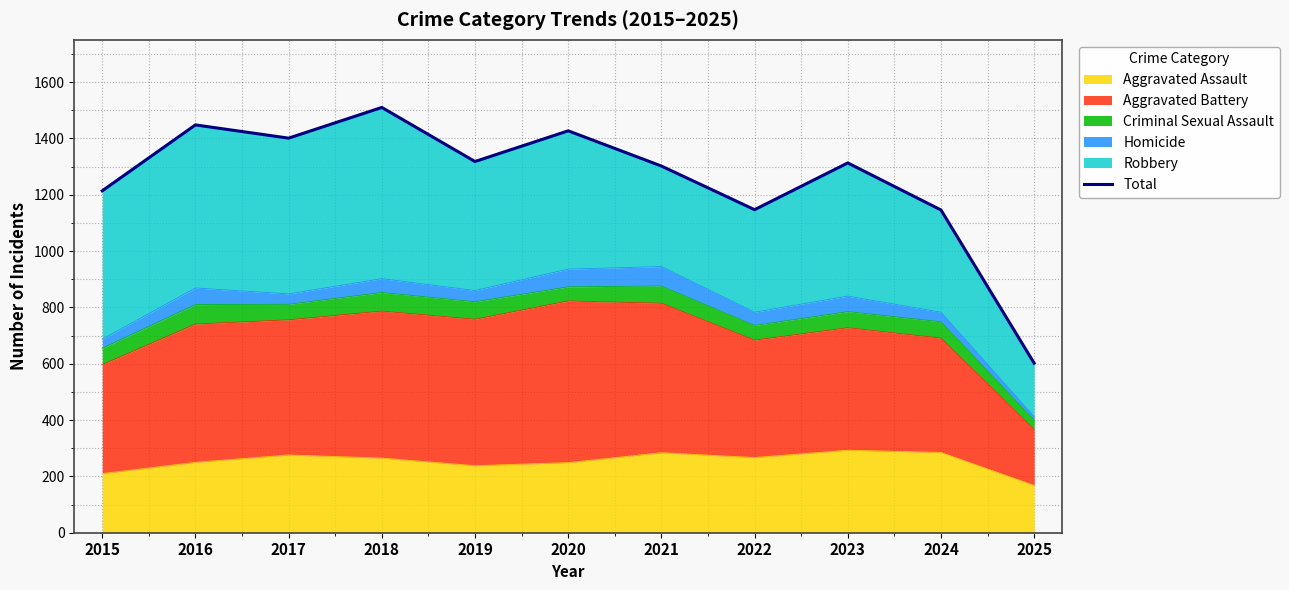

Reading left to right, extract all data points from this chart.

1214	1448	1401	1510	1318	1427	1302	1147	1313	1146	602